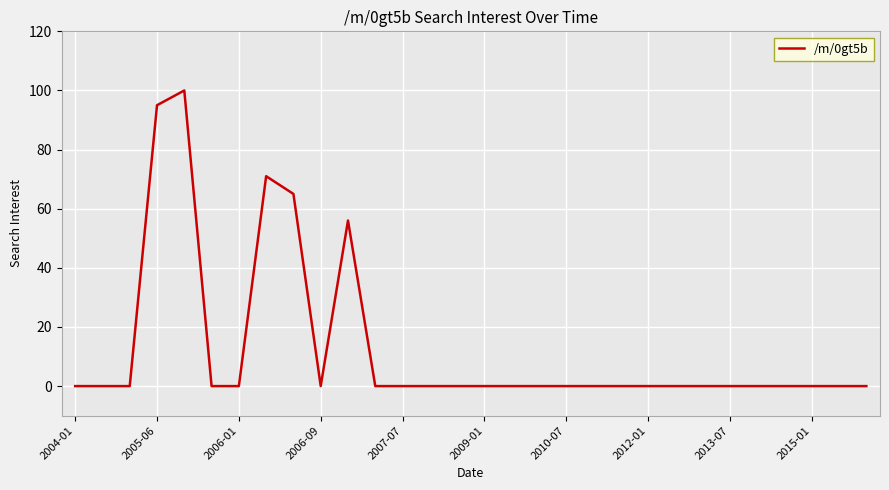

What is the difference between the maximum and minimum values?

100